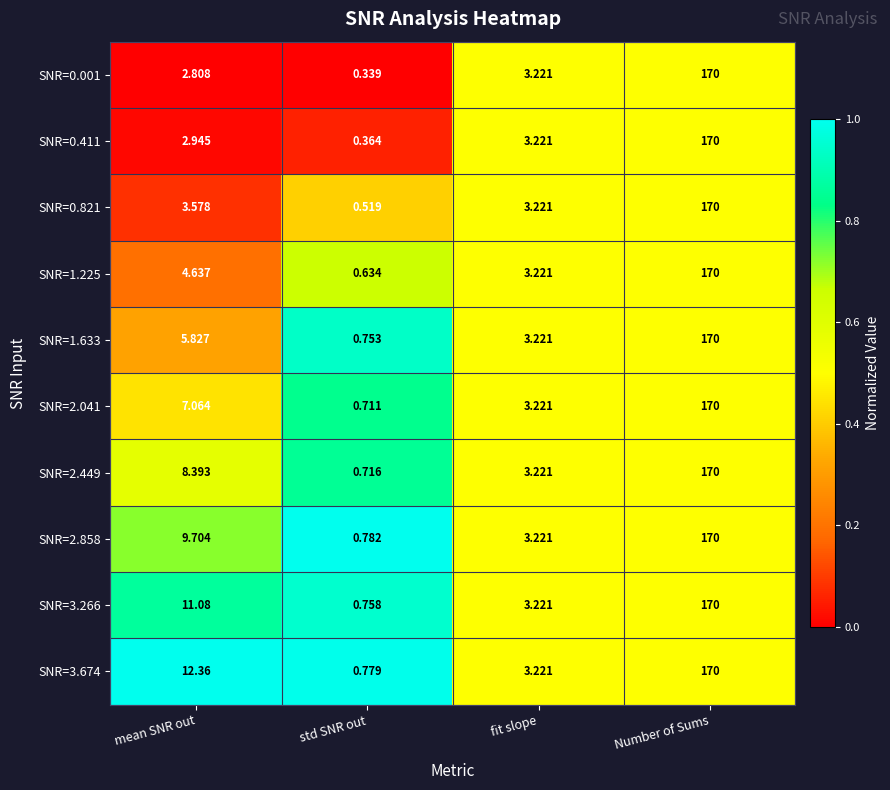

Which category has the lowest value across all series?

std SNR out